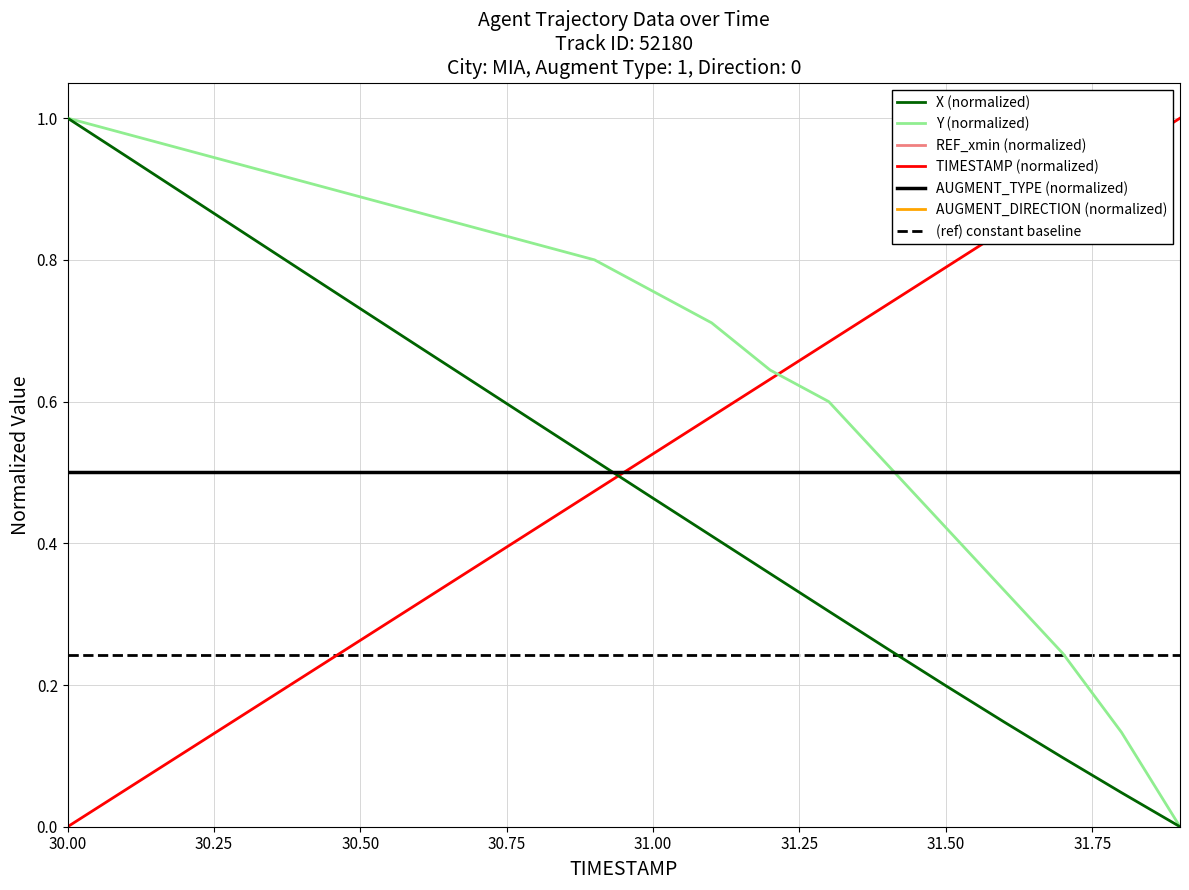

Which category has the lowest value across all series?

31.9